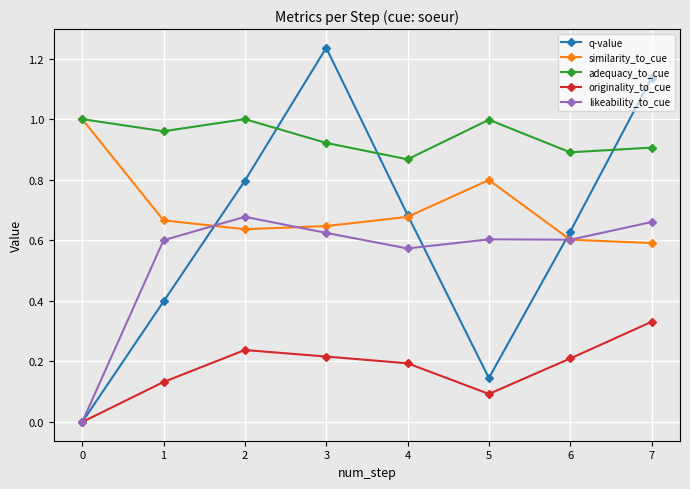

Is the value of adequacy_to_cue at 4 greater than the value of q-value at 3?

No